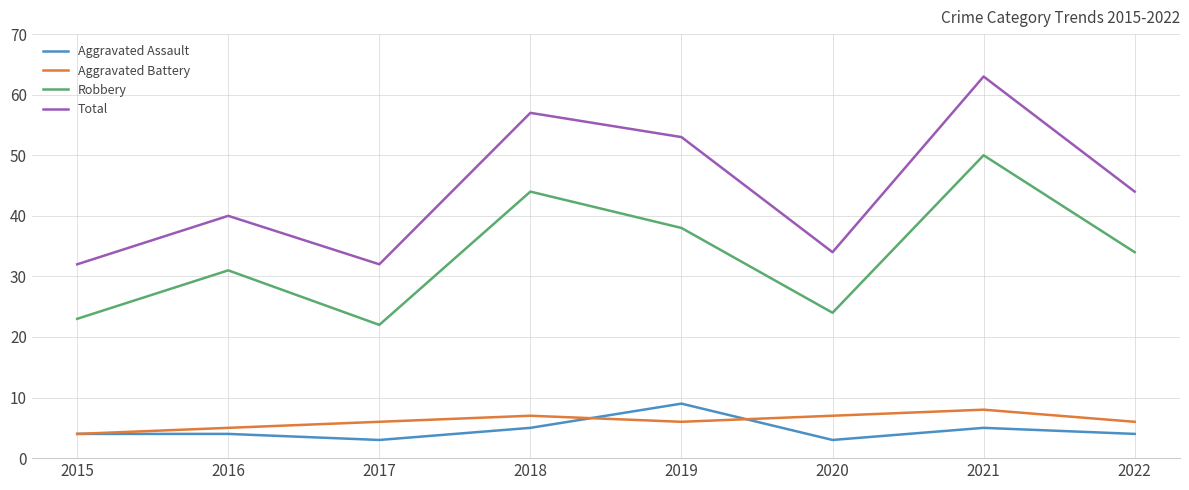

In Aggravated Assault, how many points are lower than both neighbors (excluding endpoints)?

2